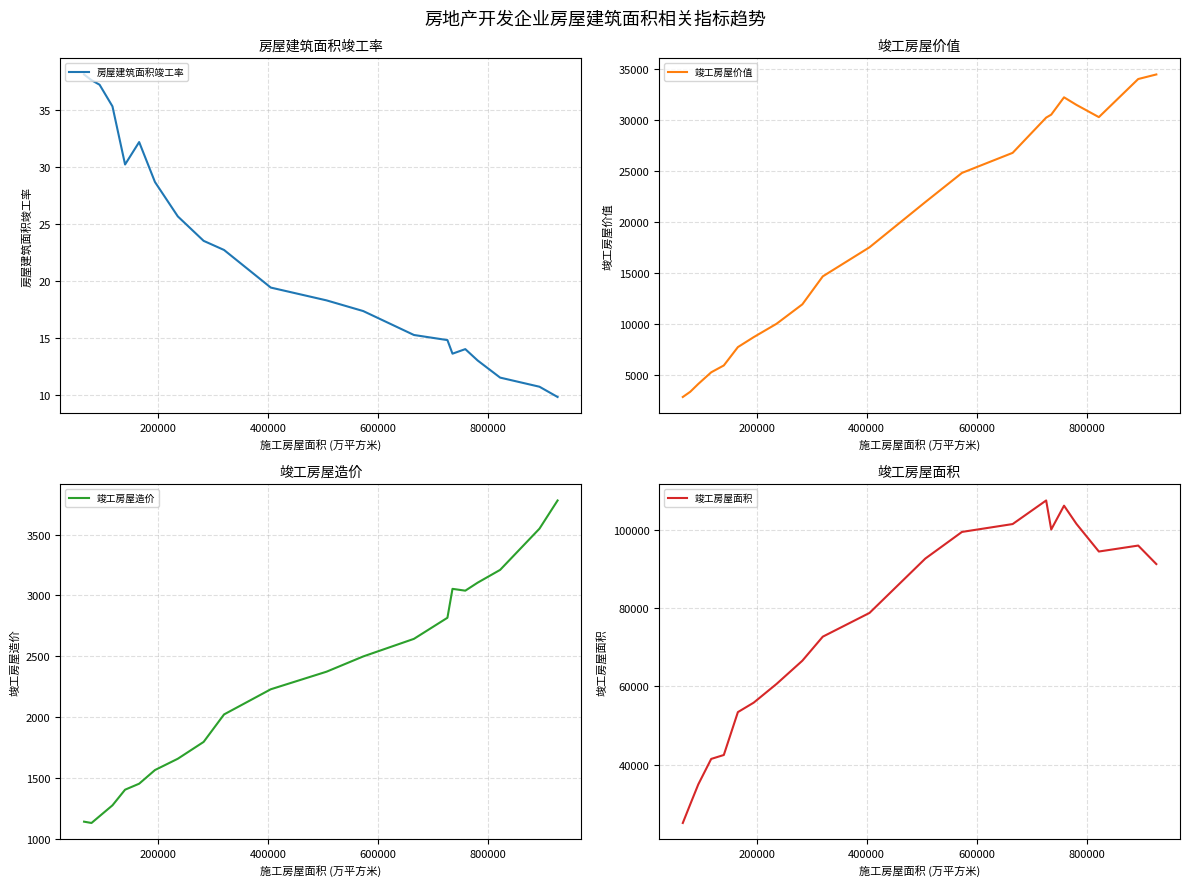

What is the highest value of the 竣工房屋面积 series?

107459.0